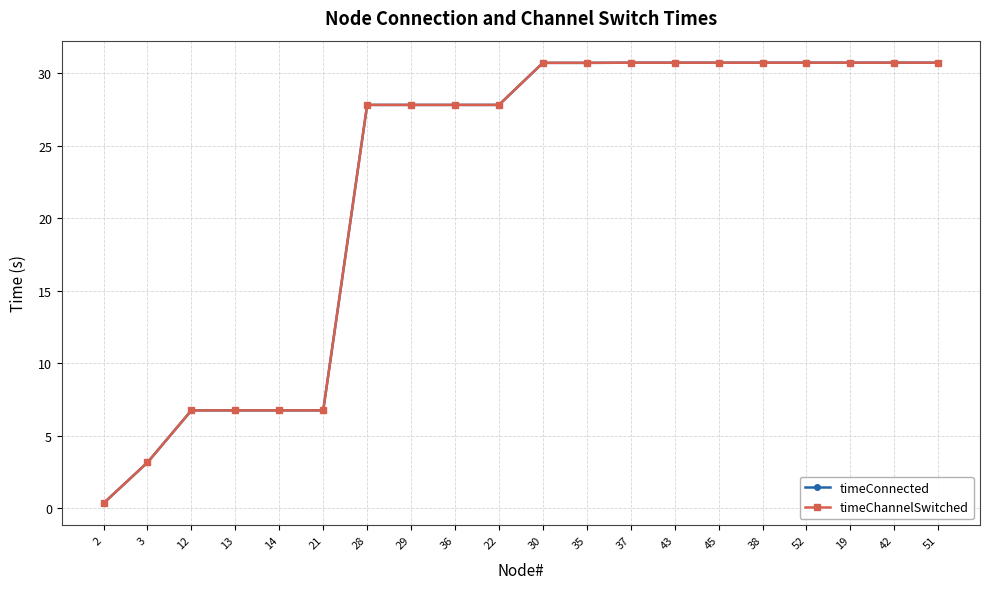

Is this an area chart (filled region under the line)?

No